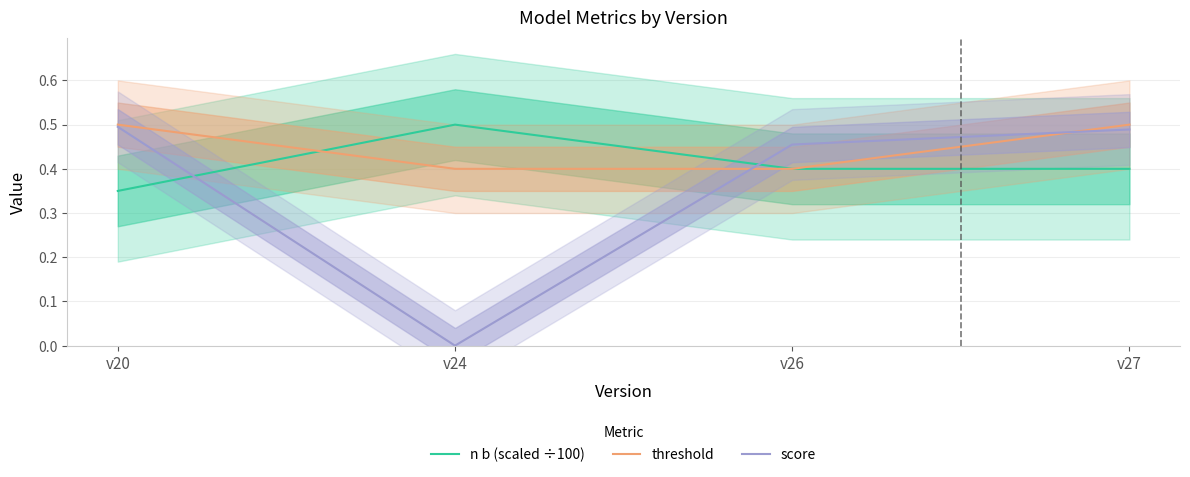

Rank the series by their average value, from lowest to highest.

score, n b (scaled ÷100), threshold